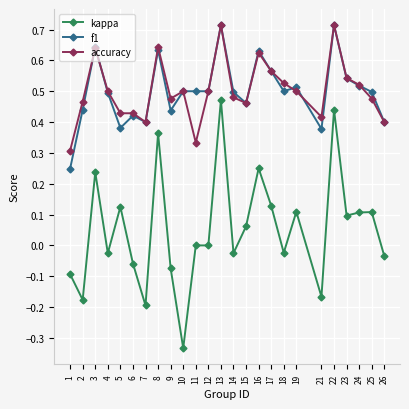

How many categories are shown in the chart?

25